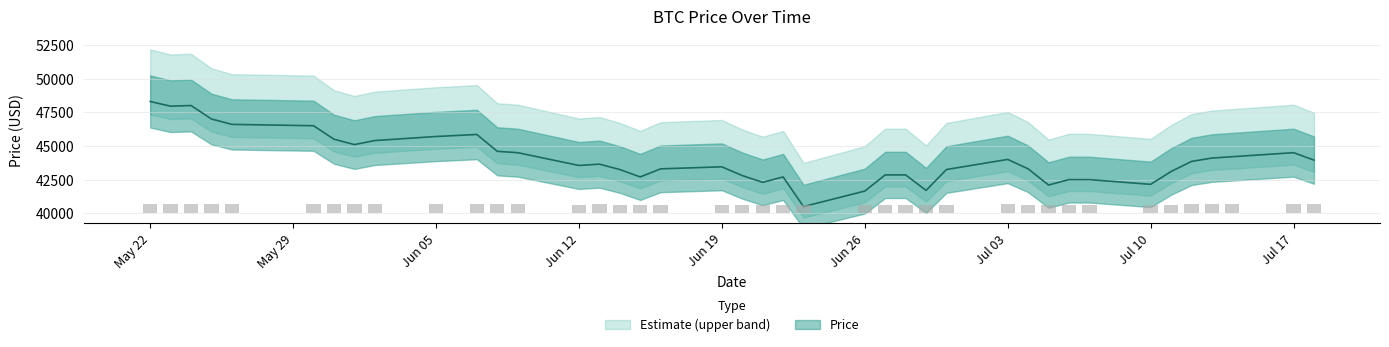

The value at 2023-06-20 is 42800. True or false?

True